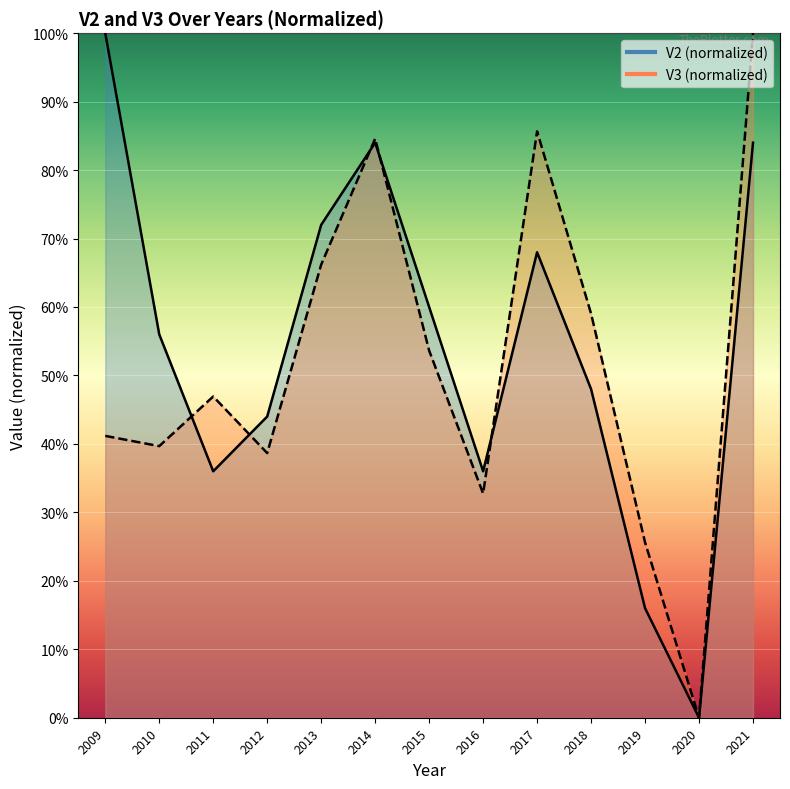

At which label does V2 first exceed 56?

2009